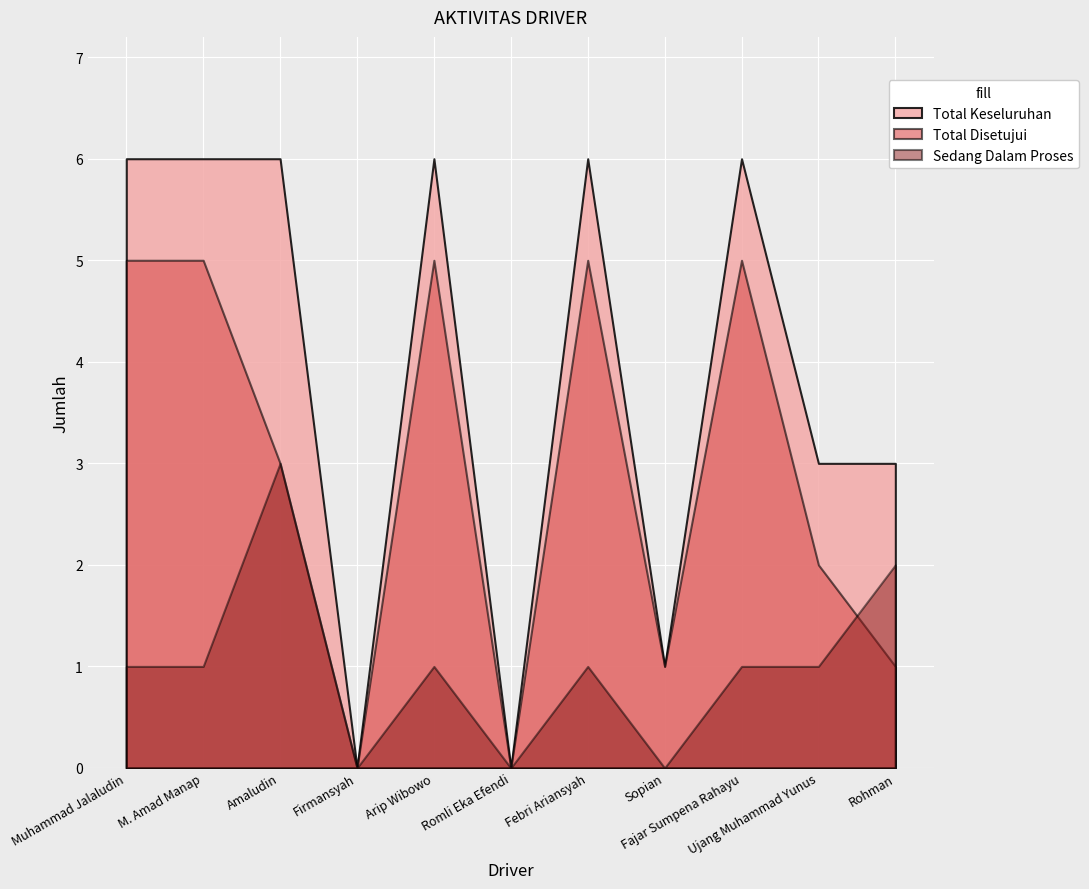

At which label does Sedang Dalam Proses reach its minimum?

Firmansyah